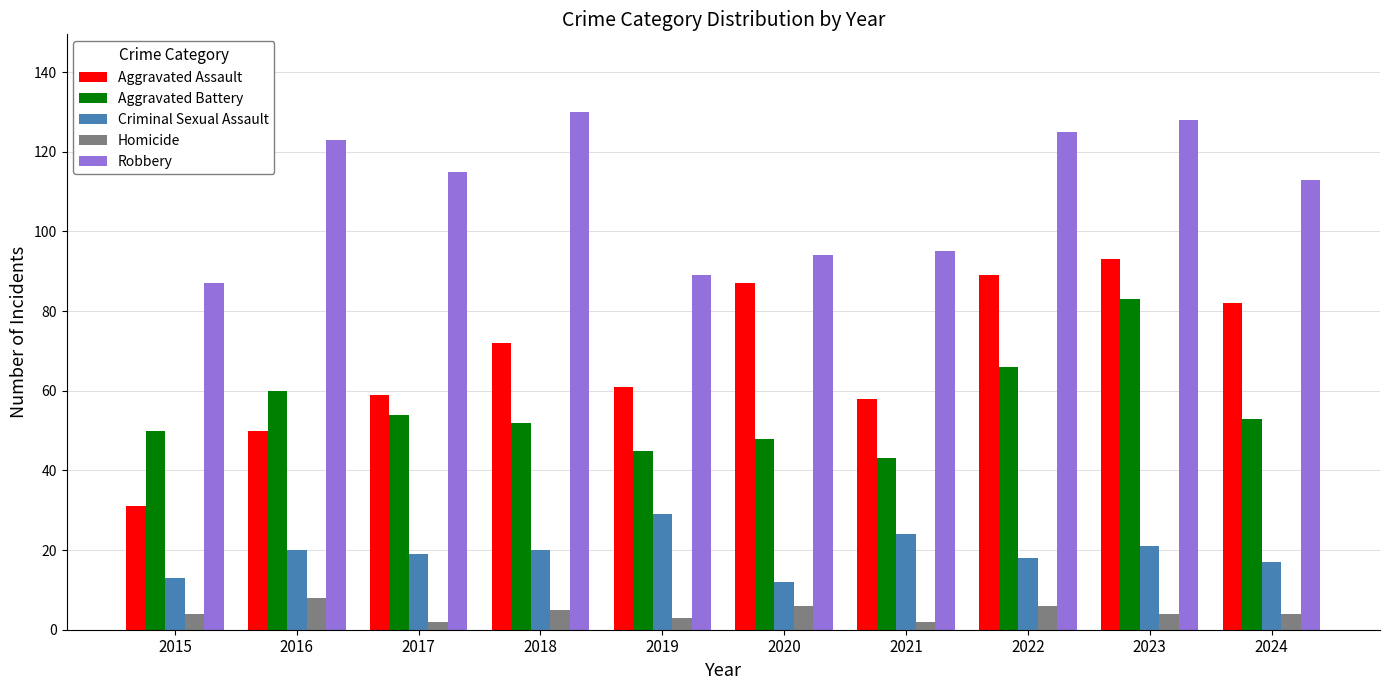

What is the total value across all series at 2021?

222